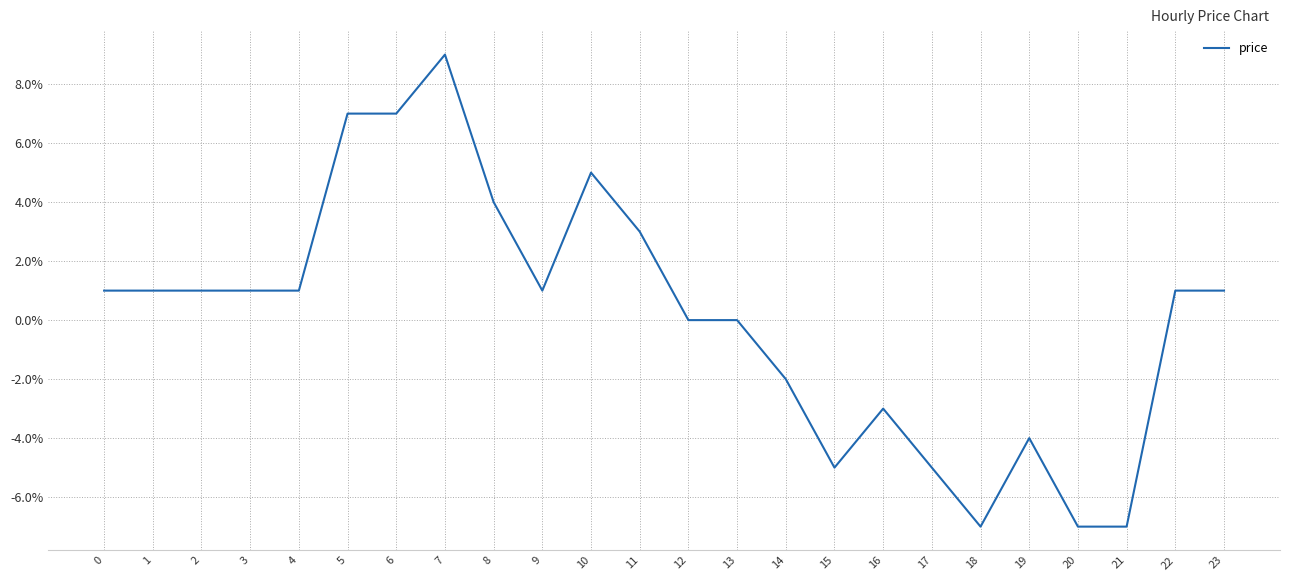

Reading left to right, extract all data points from this chart.

0.0	0.0	0.0	0.0	0.0	0.1	0.1	0.1	0.0	0.0	0.1	0.0	0.0	0.0	-0.0	-0.1	-0.0	-0.1	-0.1	-0.0	-0.1	-0.1	0.0	0.0